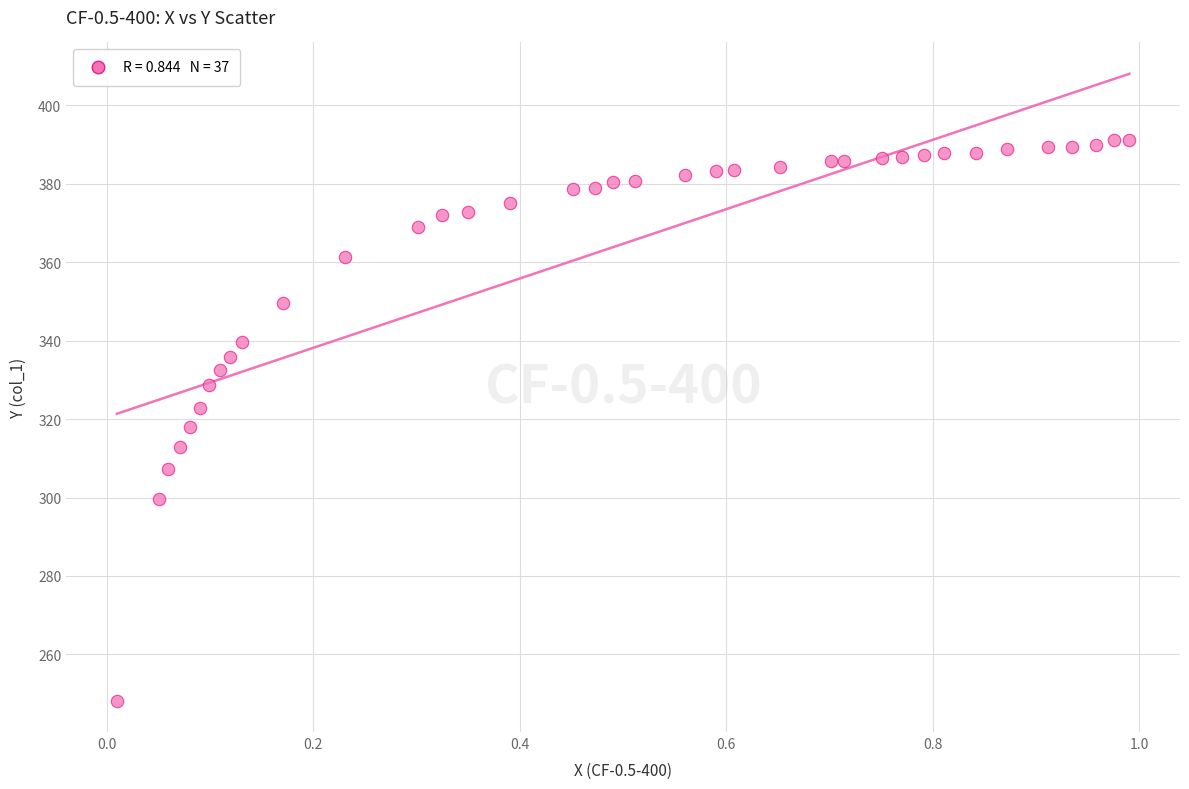

What is the range of X values (max minus min)?

1.0